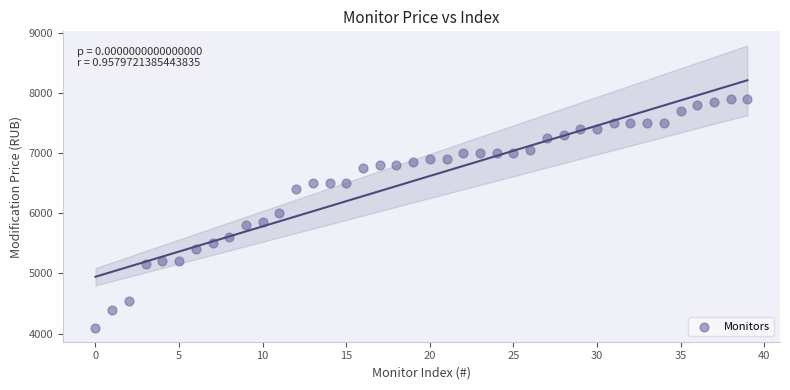

What is the range of Y values (max minus min)?

3800